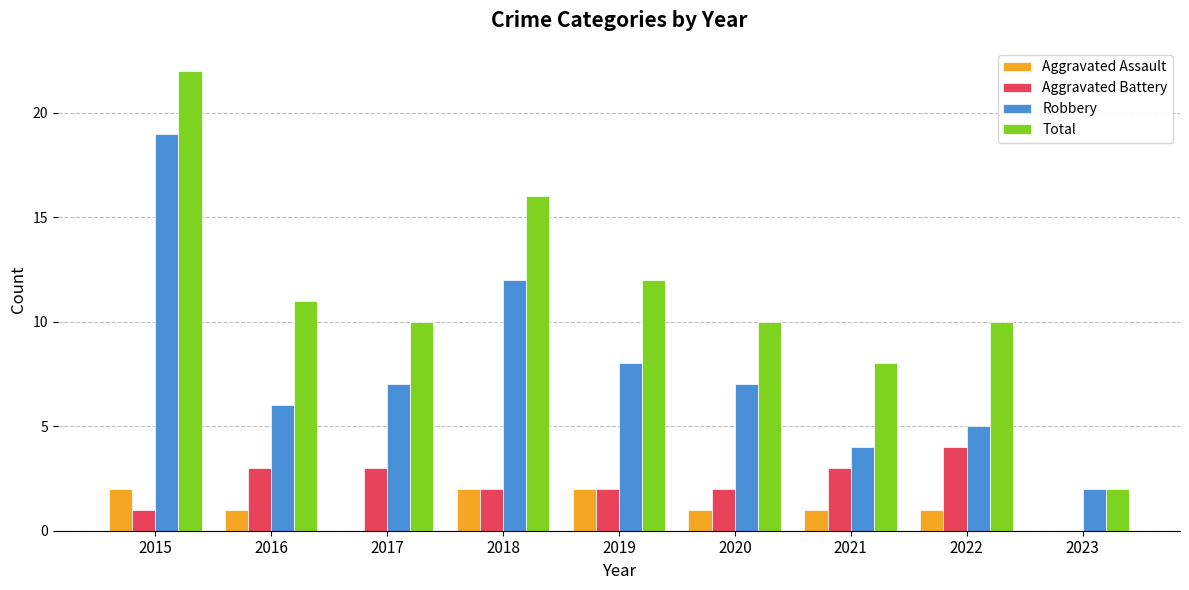

Between 2016 and 2023, which series saw the biggest shift?

Total